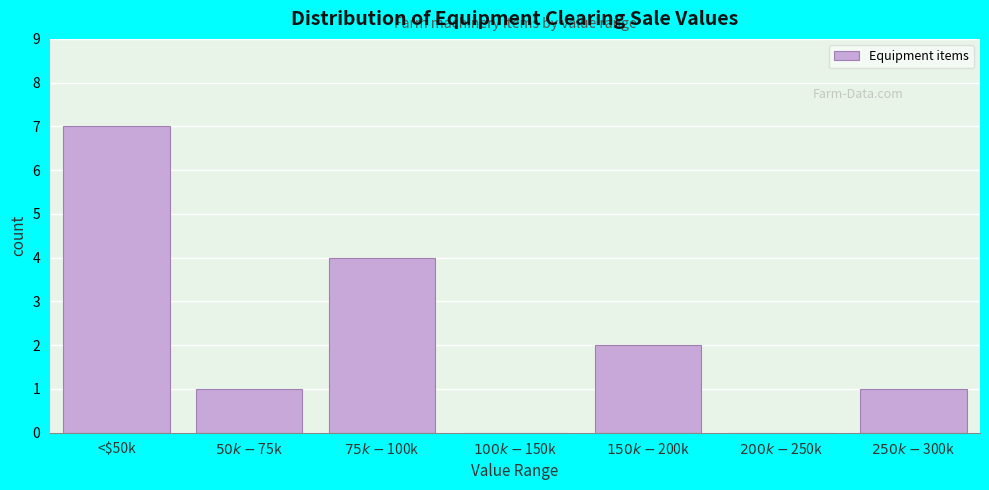

Which category has the highest value across all series?

<$50k